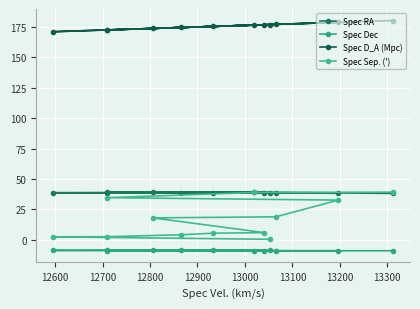

At which label is Spec D_A (Mpc) closest to 175?

12900